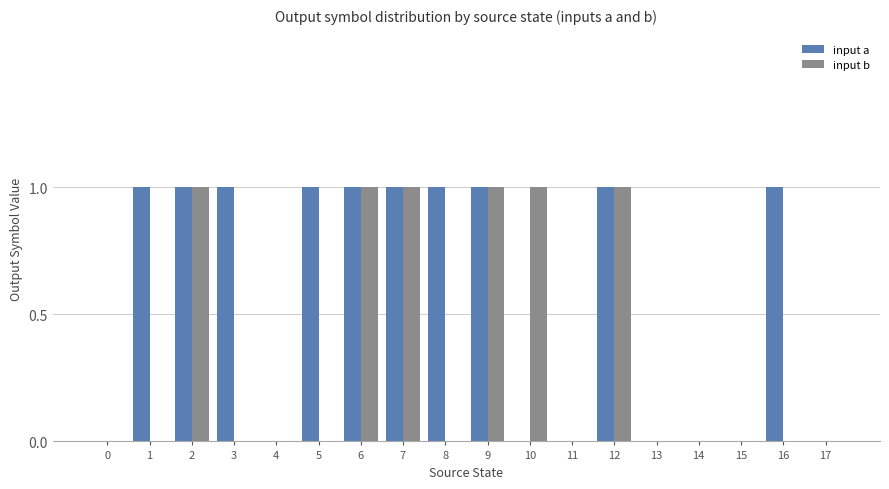

How many groups of bars are there?

18